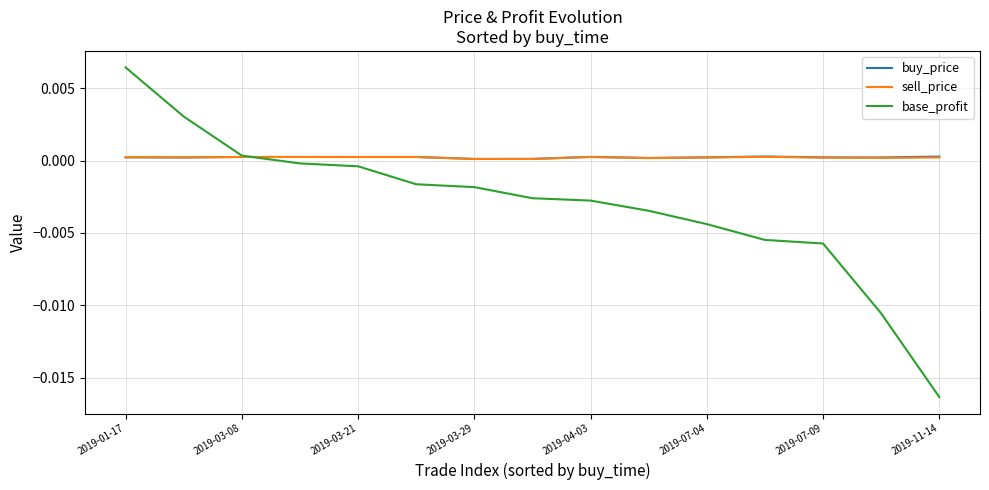

Which series has the largest range (max minus min)?

base_profit